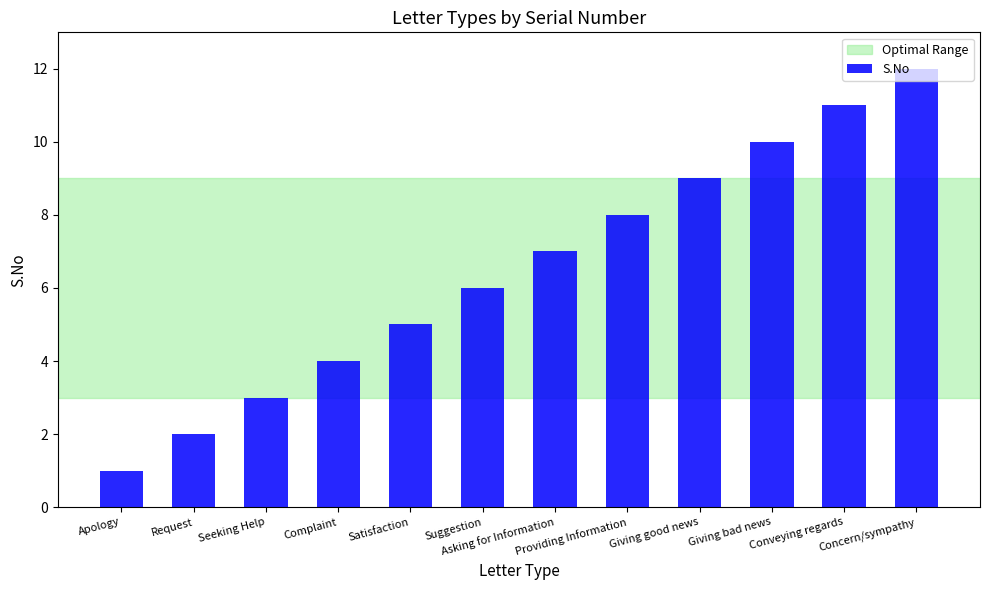

What is the change in value from Asking for Information to Concern/sympathy?

+5